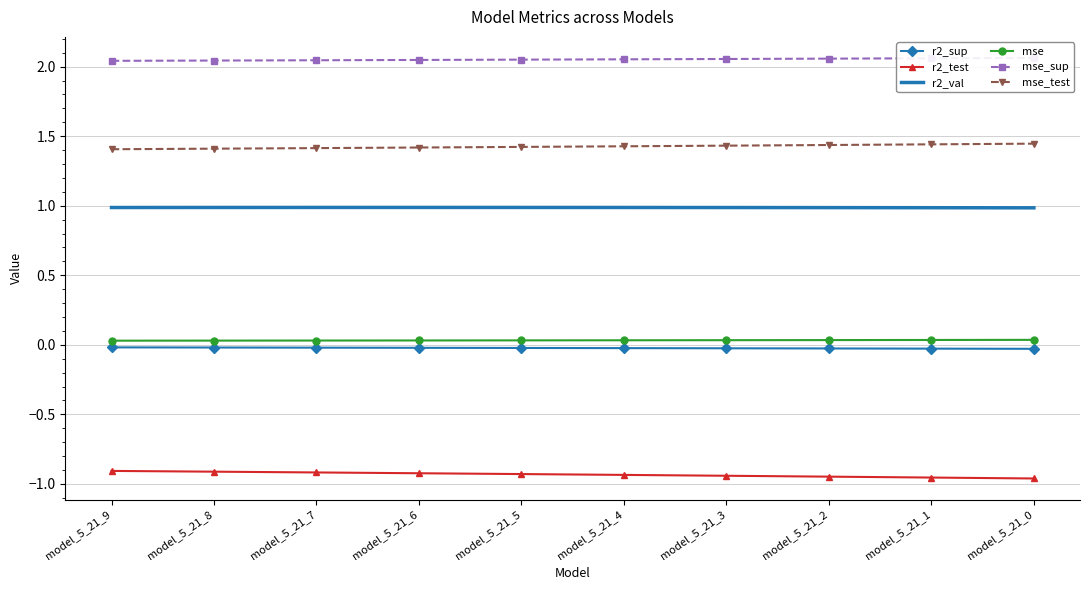

Rank the categories by r2_val value from lowest to highest.

model_5_21_0, model_5_21_1, model_5_21_2, model_5_21_3, model_5_21_9, model_5_21_4, model_5_21_8, model_5_21_5, model_5_21_7, model_5_21_6